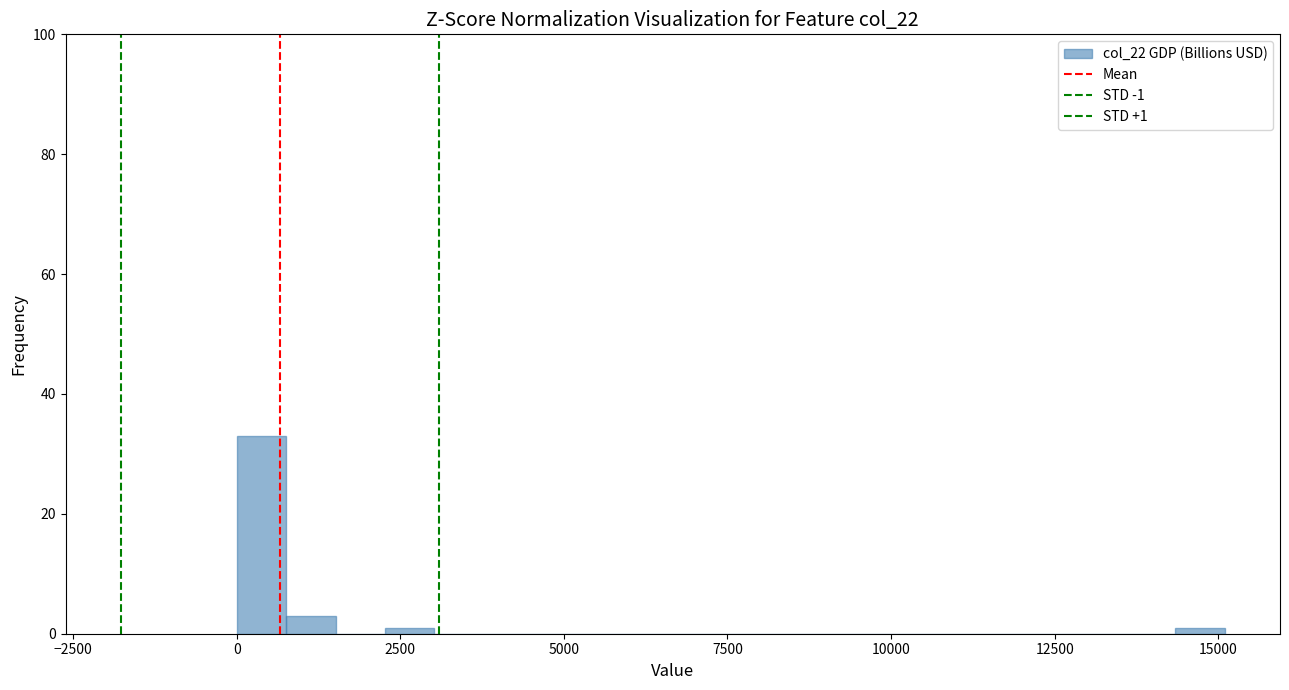

Read against the x-axis, roughly where is the centre of the tallest bar?

500